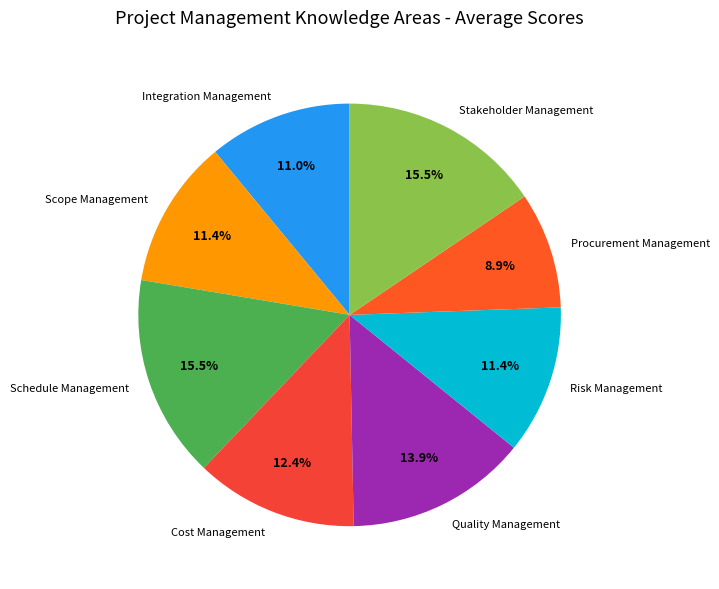

Is there any slice that represents more than half of the pie?

No